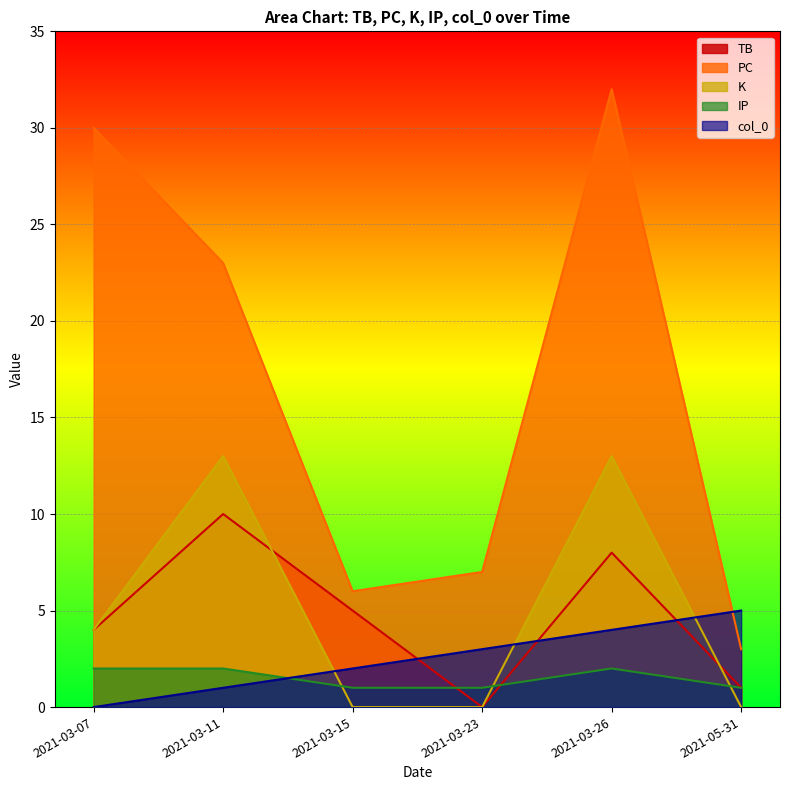

How many intersections are there between col_0 and PC?

1